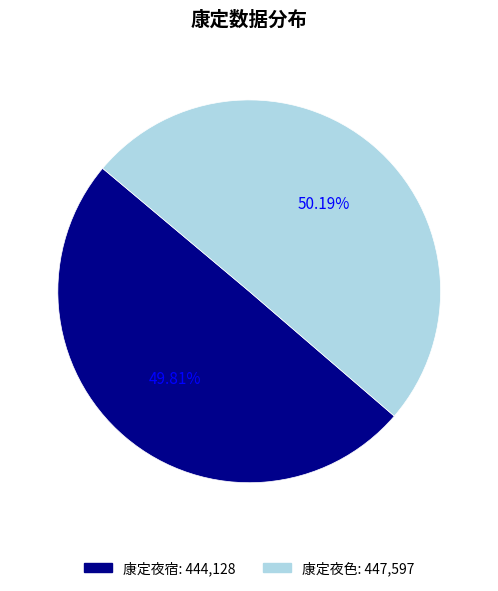

Is there any slice that represents more than half of the pie?

Yes